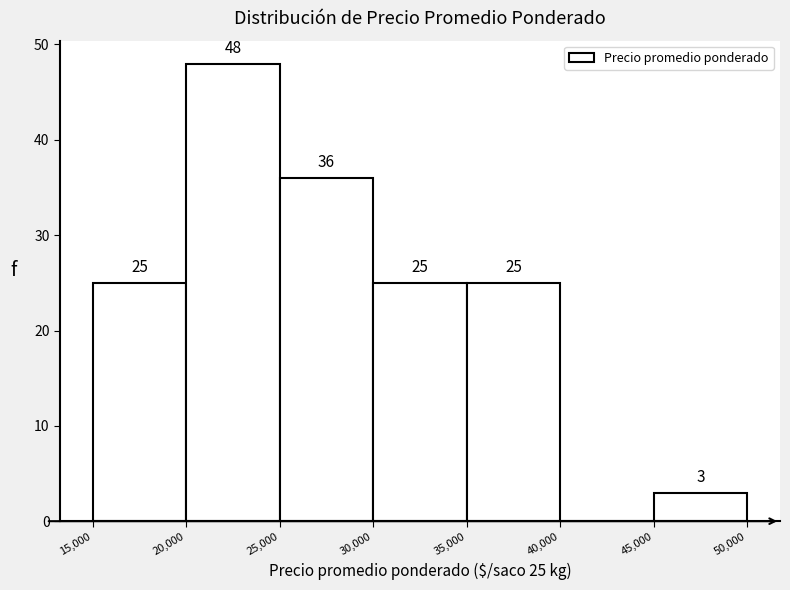

Over which range of the x-axis is the bar tallest?

20,000 to 25,000